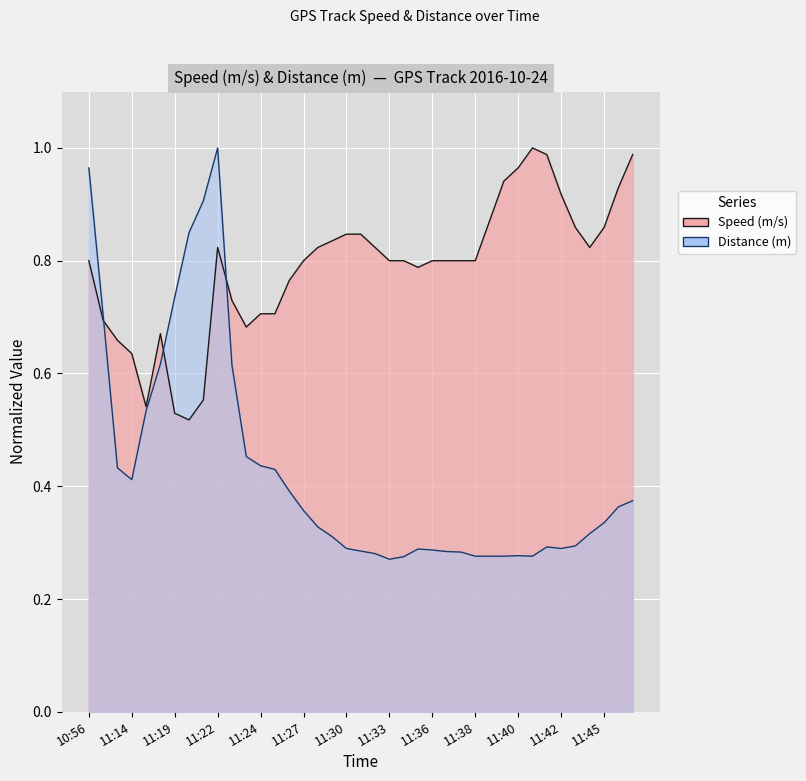

Count the number of data series in this chart.

2